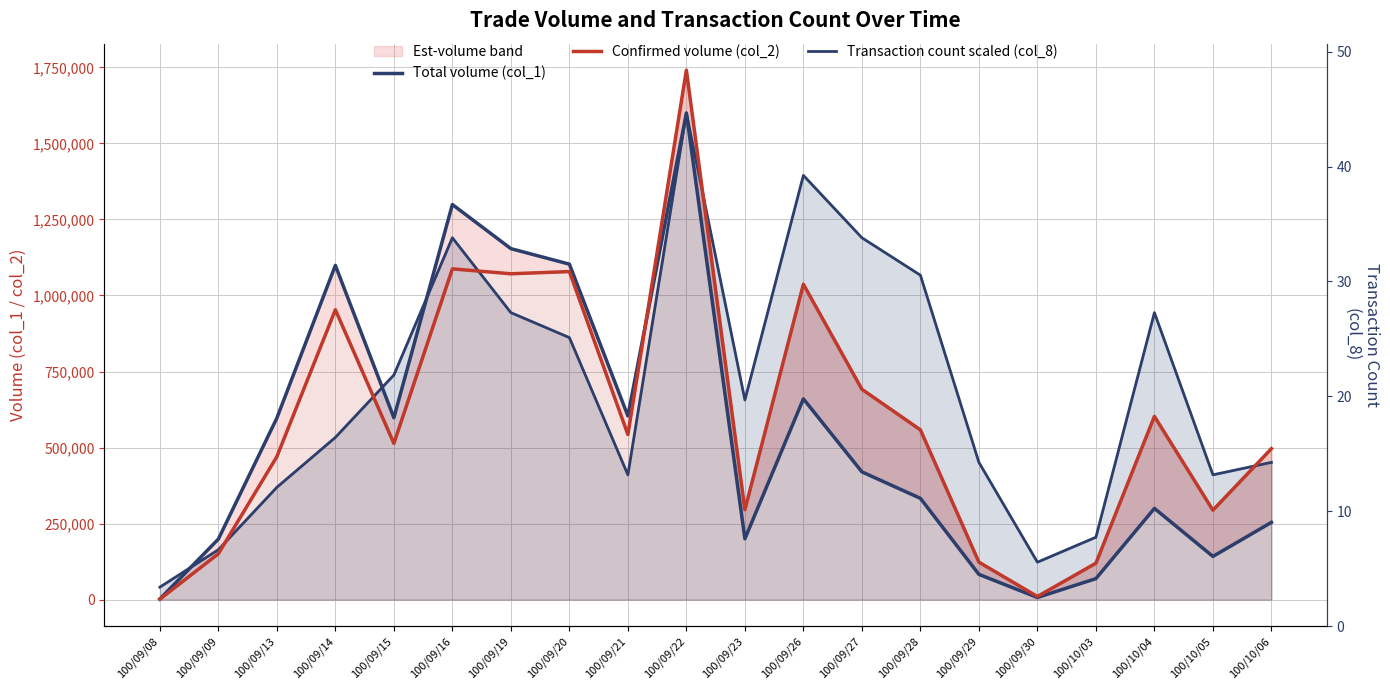

At 100/09/09, list the series in order from smallest to largest.

Confirmed volume (col_2), Transaction count scaled (col_8), Total volume (col_1)